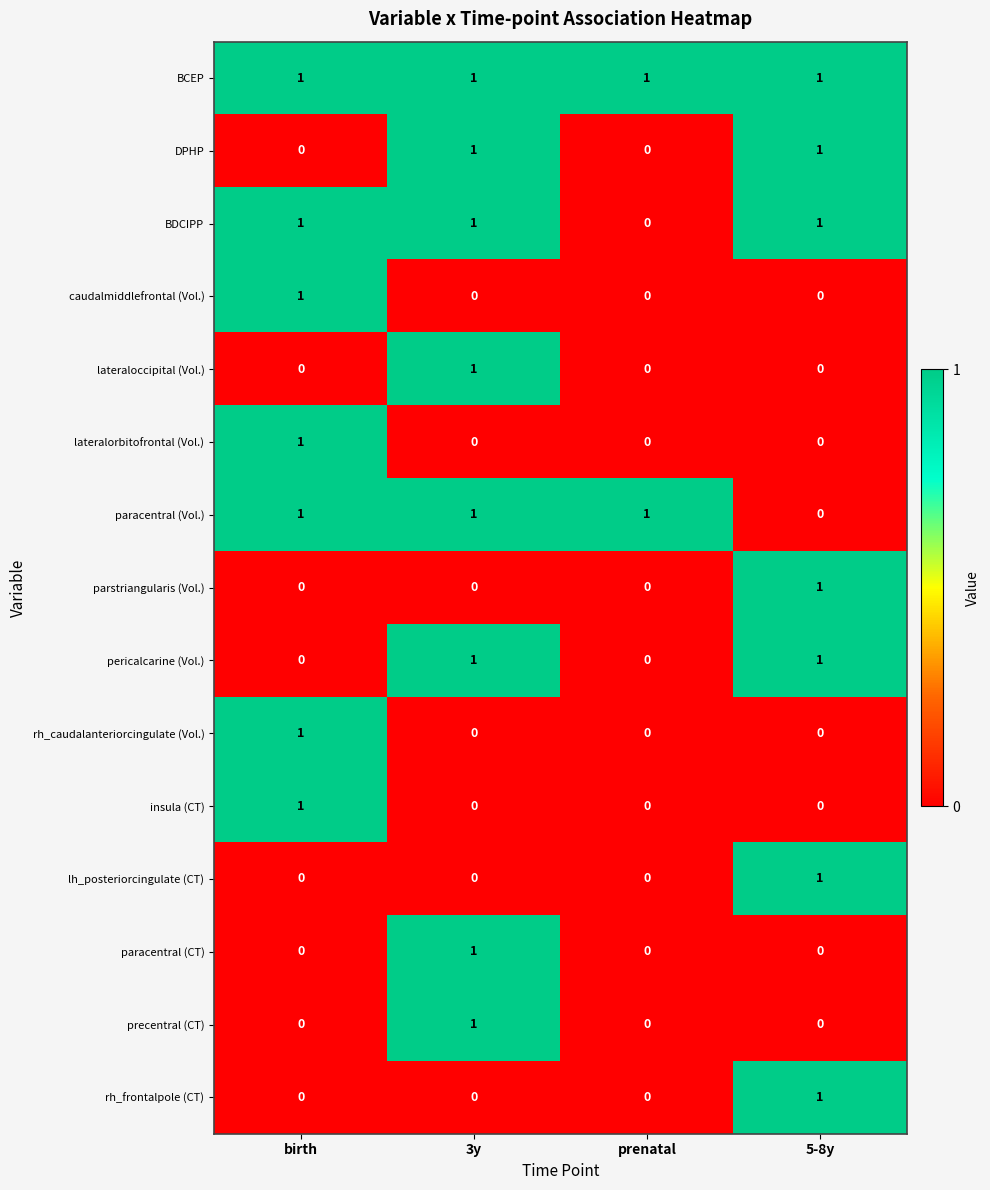

Is it true that rh_frontalpole (CT) equals -1 at prenatal?

False